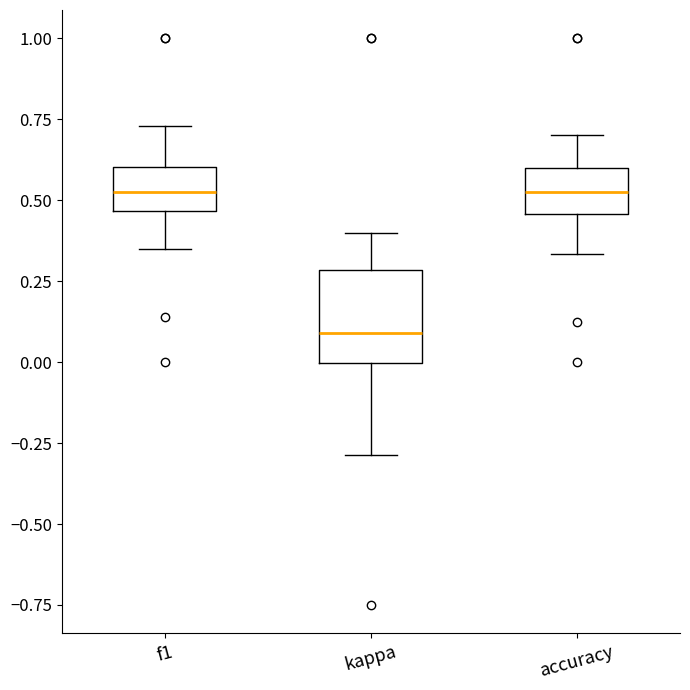

Reading left to right, read every box against the y-axis: the position of its median line, the range the box covers, and the ends of its whiskers. The values are not printed on the chart, so give them approximately, as read against the axis.

f1: median 0.55, box 0.45 to 0.60, whiskers 0.35 to 0.75
kappa: median 0.10, box 0.00 to 0.30, whiskers -0.30 to 0.40
accuracy: median 0.50, box 0.45 to 0.60, whiskers 0.35 to 0.70